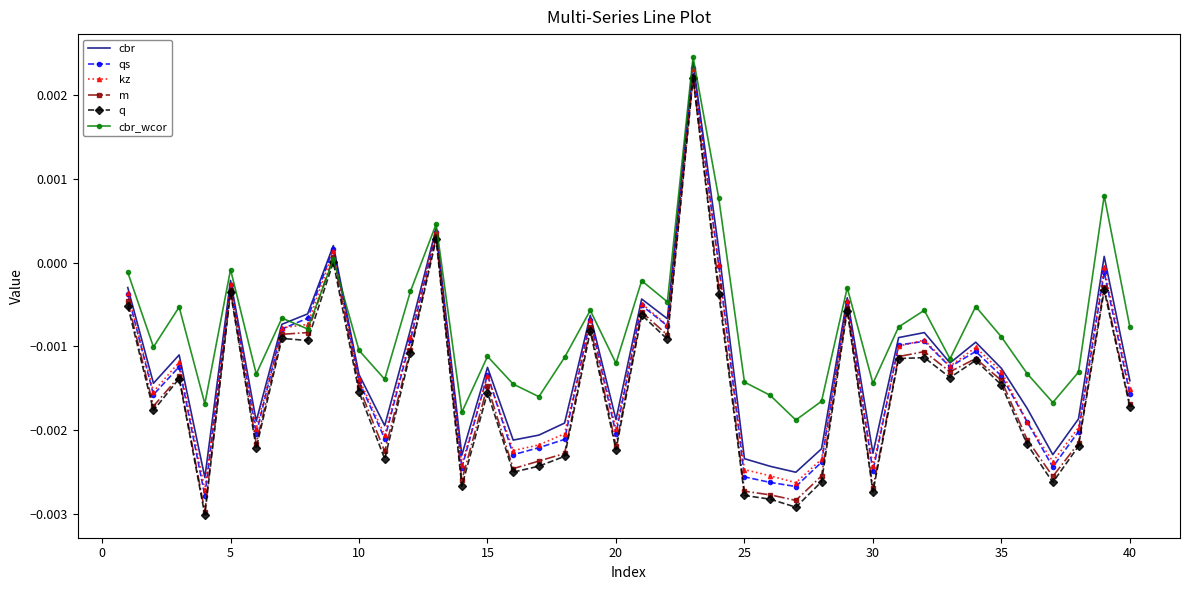

True or false: q and qs cross at least once.

False